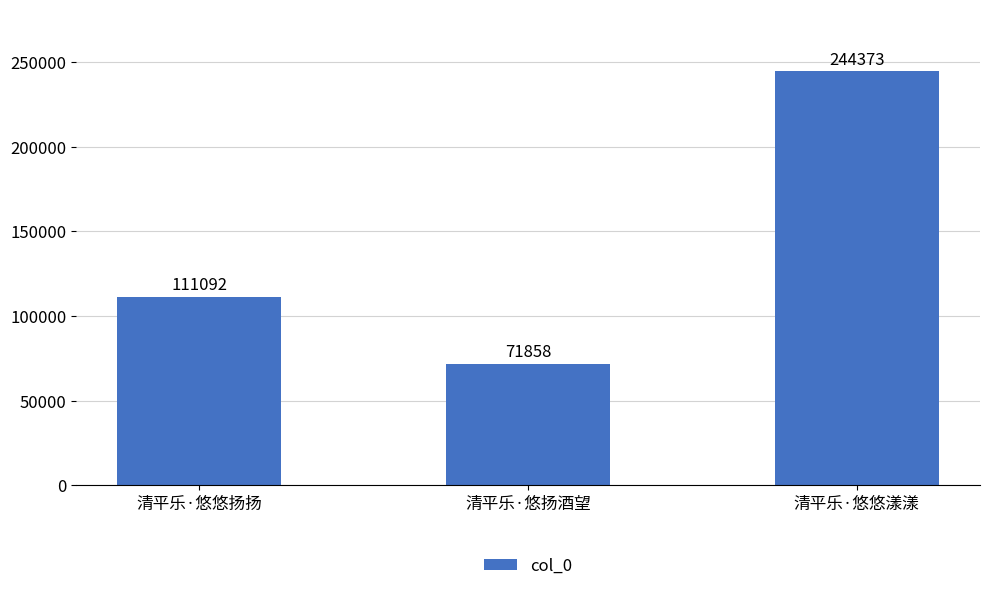

What is the change in value from 清平乐·悠悠扬扬 to 清平乐·悠扬酒望?

-39234